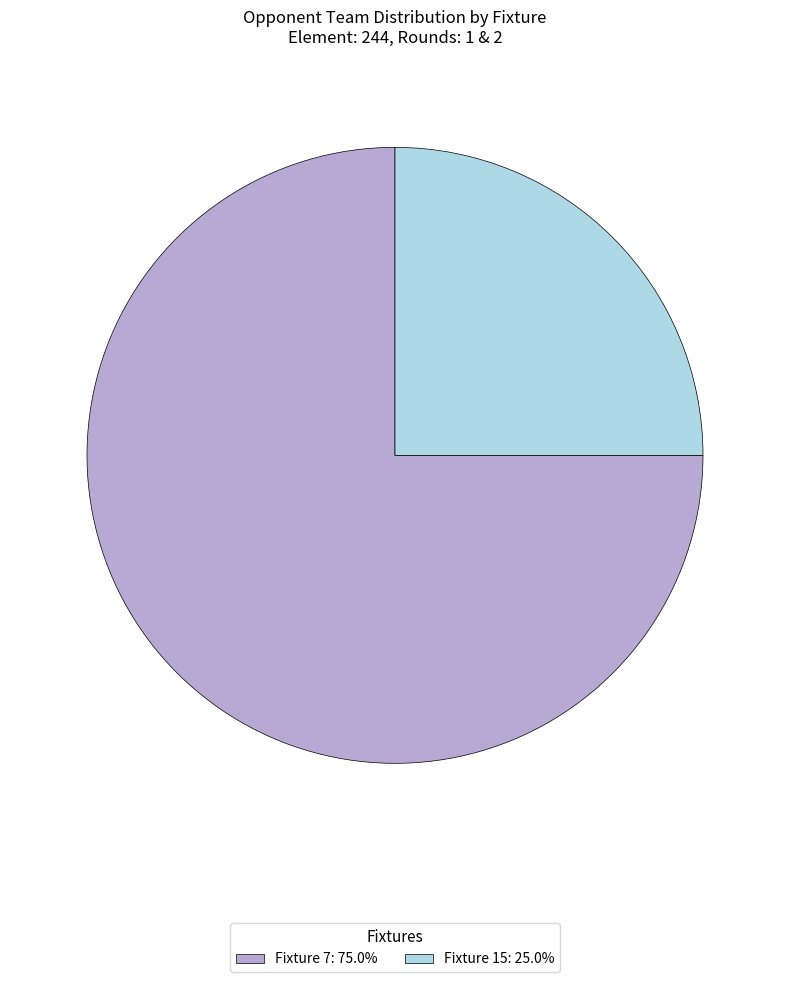

Approximately how many times larger is the value at Fixture 7: 75.0% compared to Fixture 15: 25.0%?

3.0